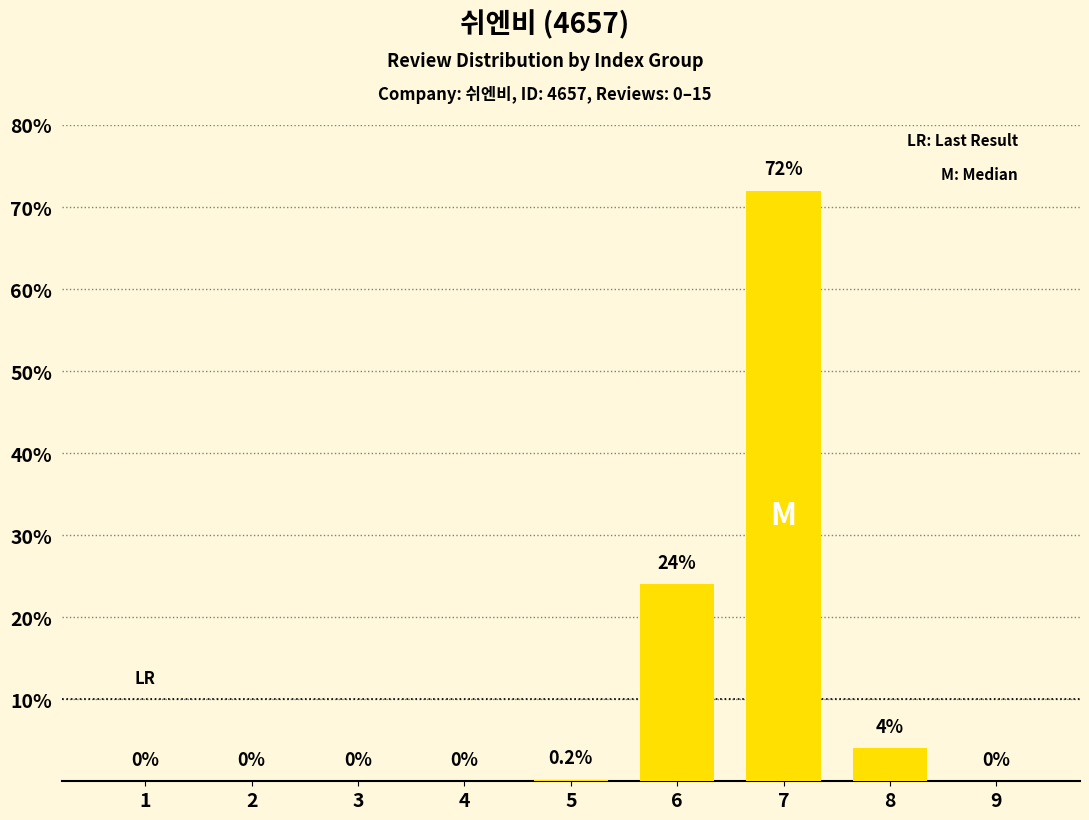

Reading left to right, what are all the values shown in this chart?

1=0.0	2=0.0	3=0.0	4=0.0	5=0.2	6=24.0	7=72.0	8=4.0	9=0.0